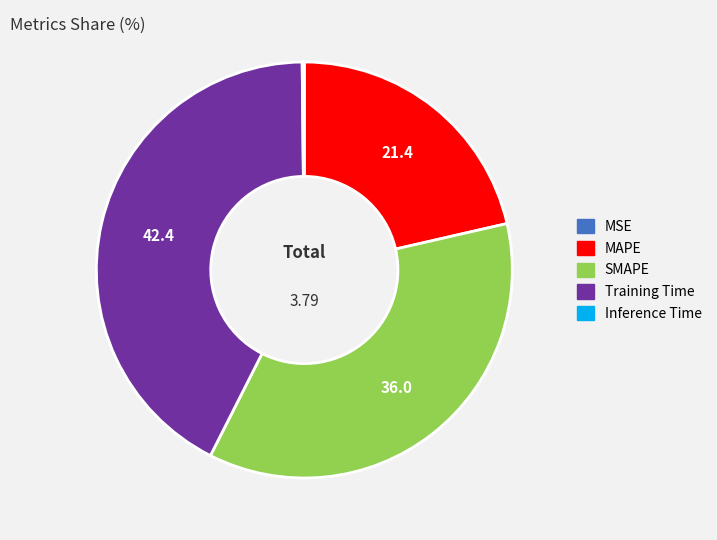

Do MAPE and SMAPE together represent more than half of the pie?

Yes